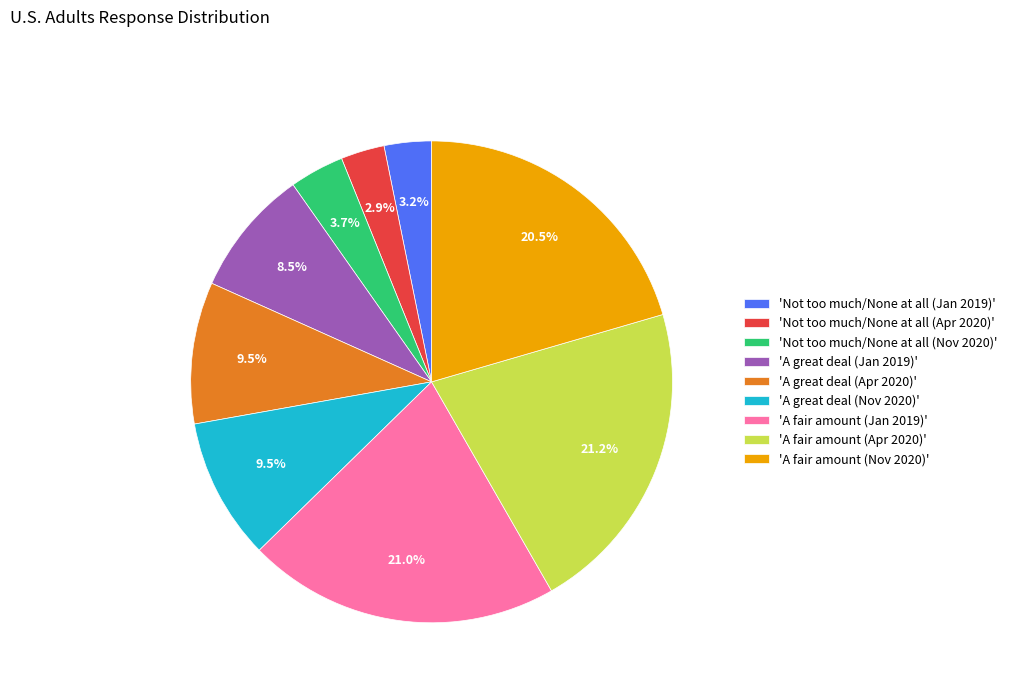

To the nearest percent, what is the difference between the largest and smallest slice percentages?

18%